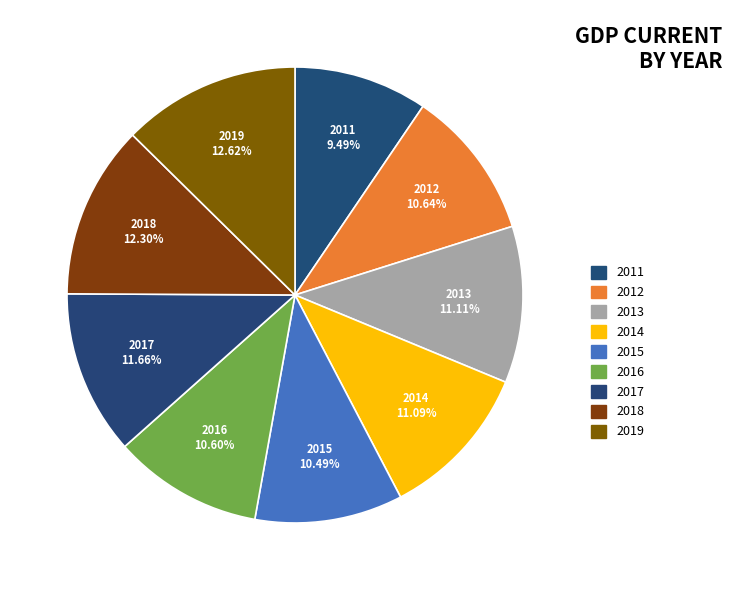

Which category has the smallest portion of the pie?

2011